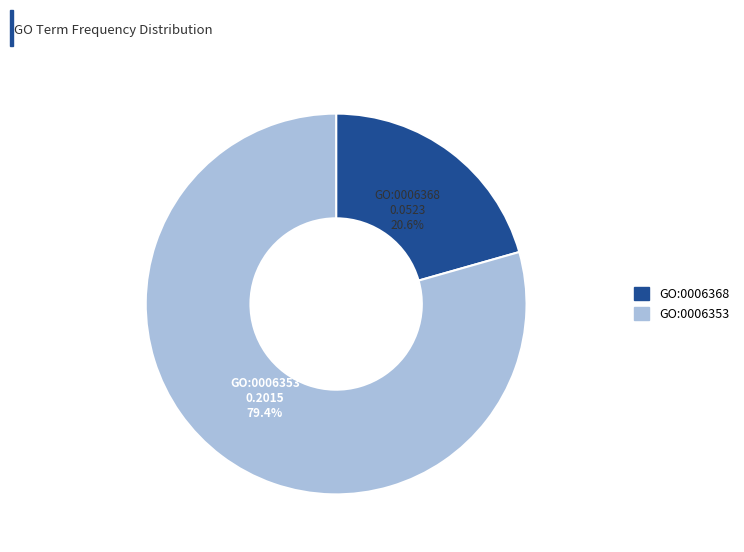

Does GO:0006368 represent more than half of the total?

No